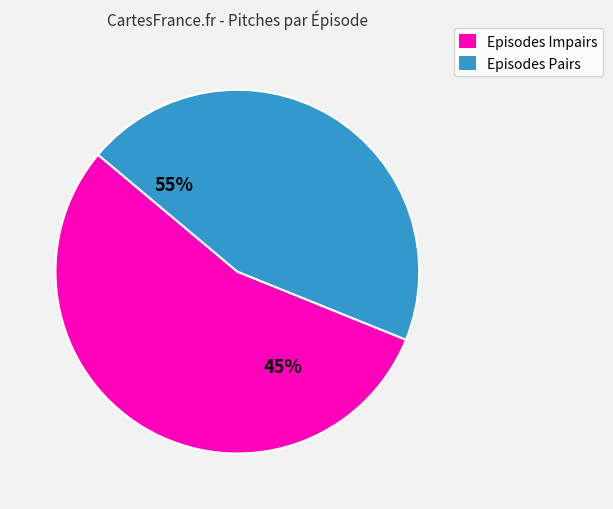

The Episode 6 slice represents 29% of the pie. True or false?

False